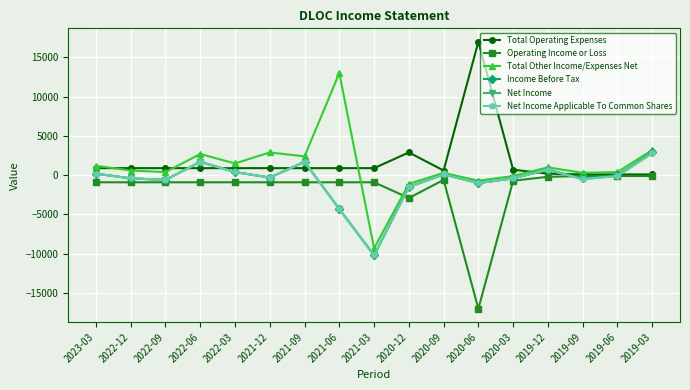

What is the minimum value shown in the chart?

-17000